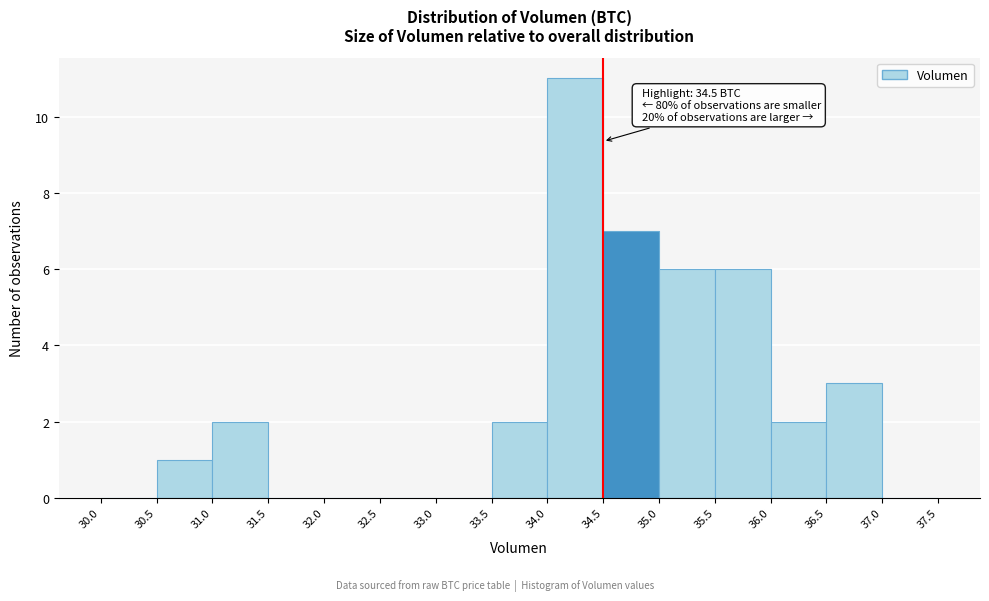

Over which range of the x-axis is the bar tallest?

34.0 to 34.5